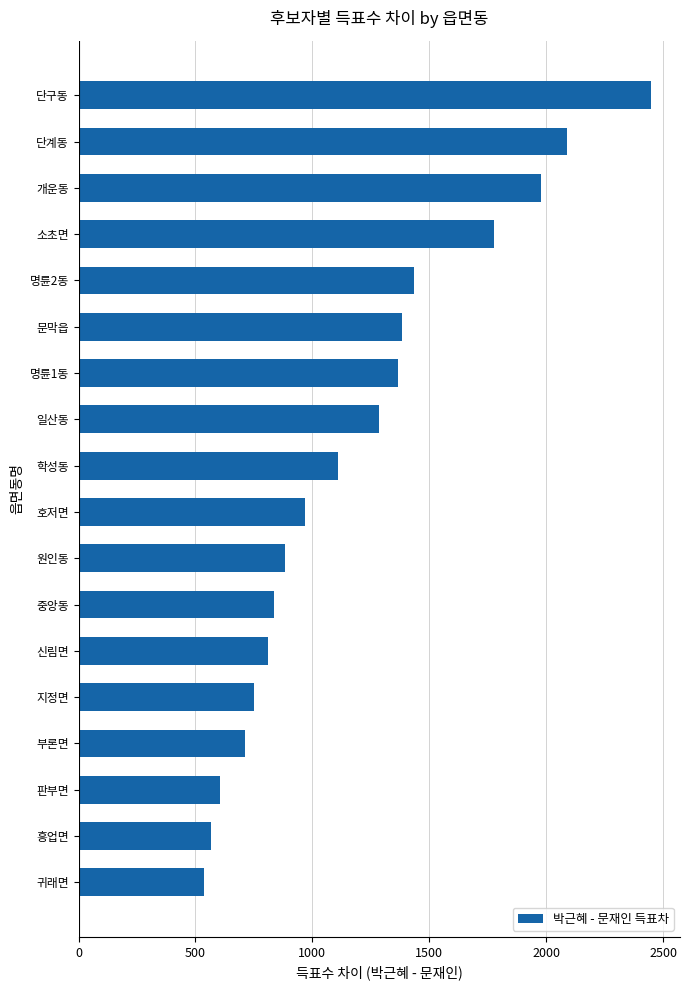

Reading top to bottom, what are all the values shown in this chart?

2450	2090	1979	1778	1436	1384	1368	1284	1108	967	883	835	809	751	711	607	567	538